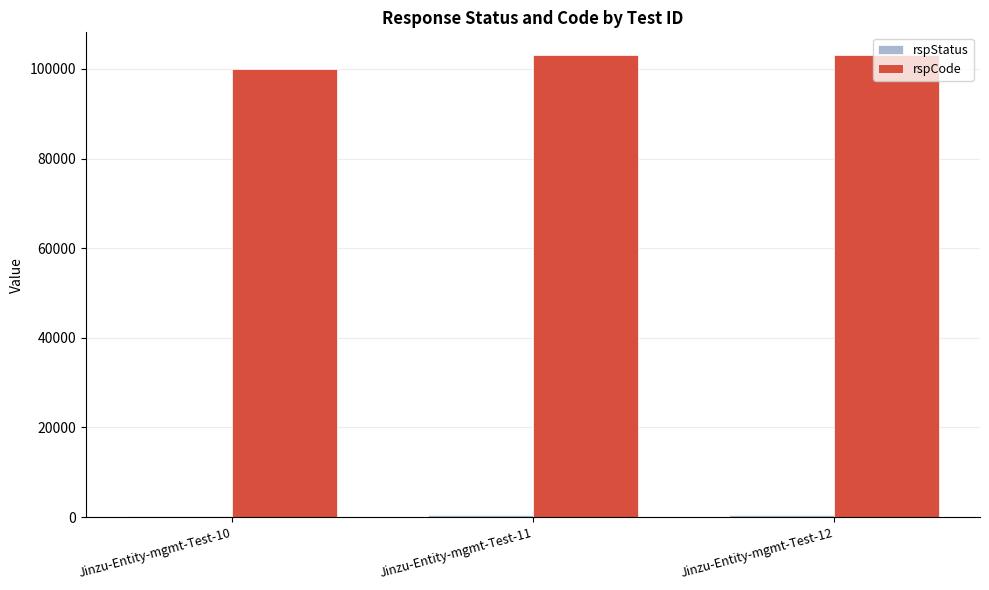

Which series has the largest total across all categories?

rspCode